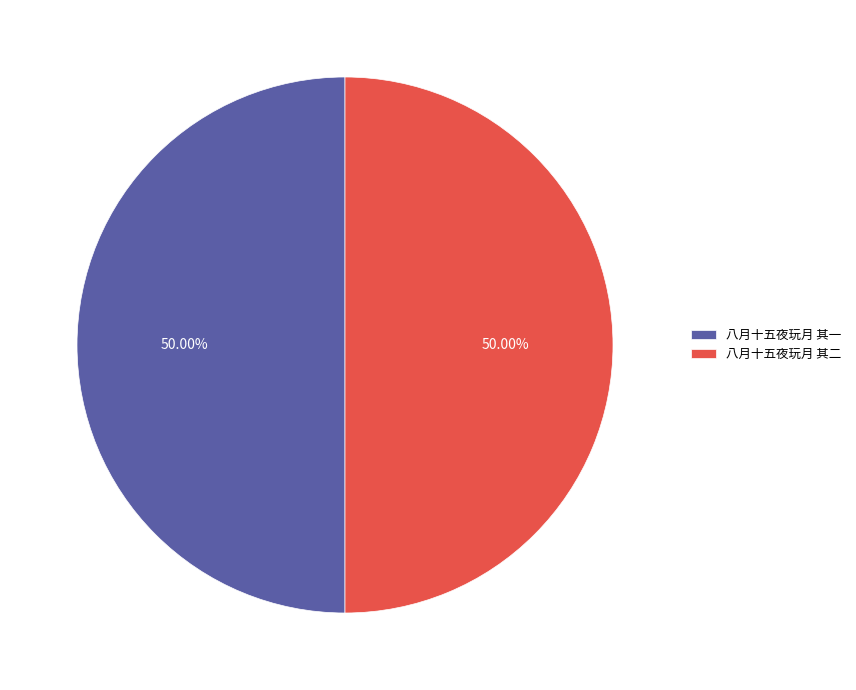

To the nearest percent, what portion does 八月十五夜玩月 其二 represent?

50%